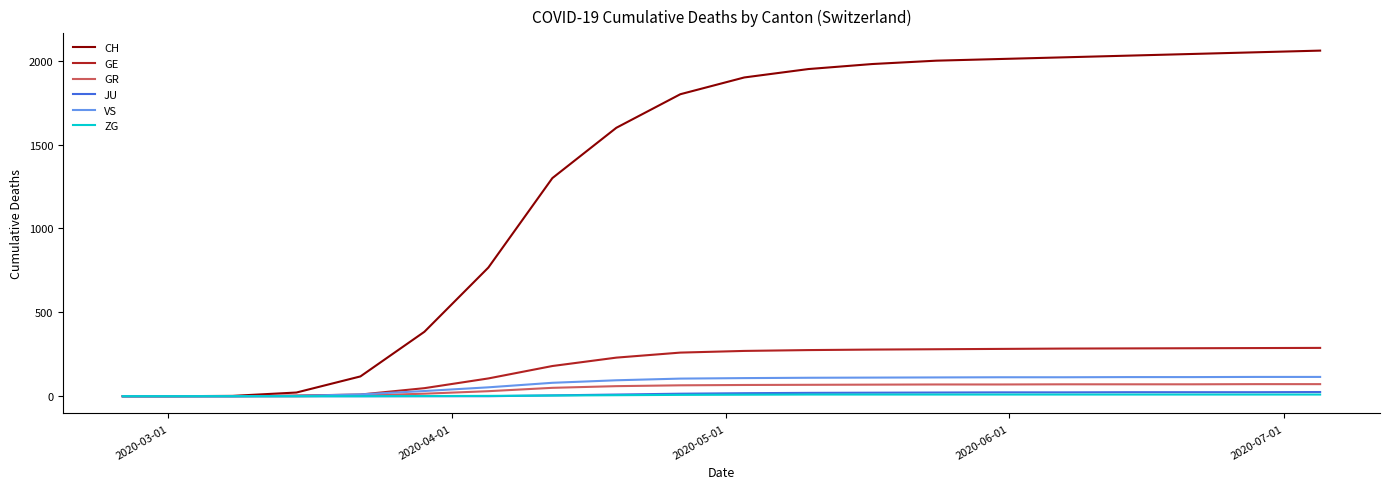

Is this an area chart (filled region under the line)?

No